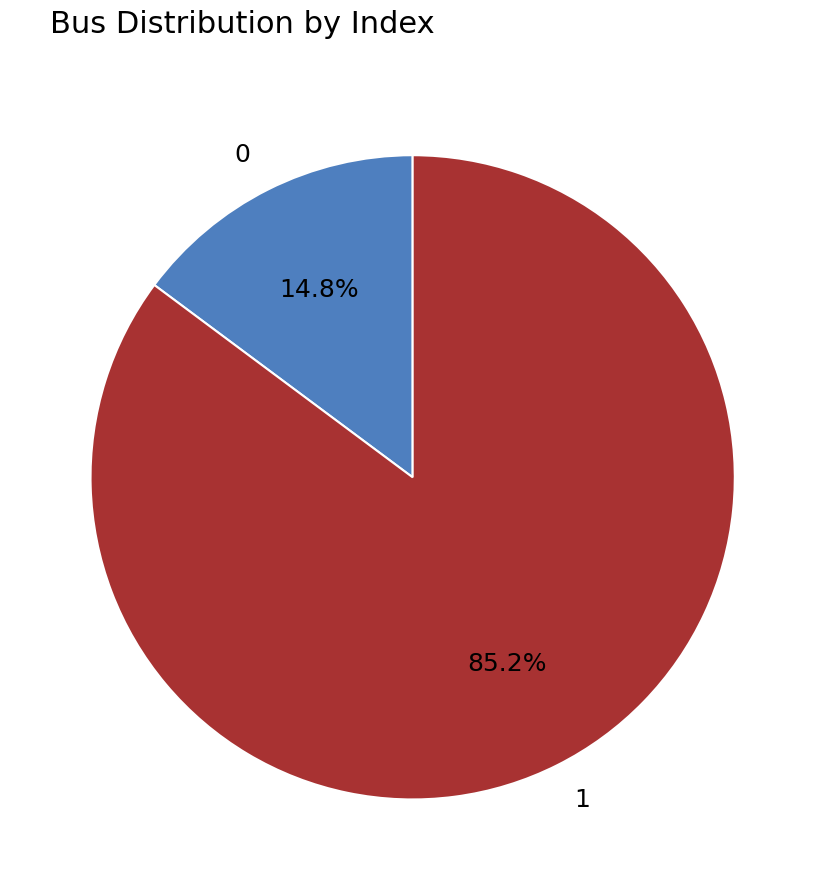

Is there a majority slice in this chart?

Yes